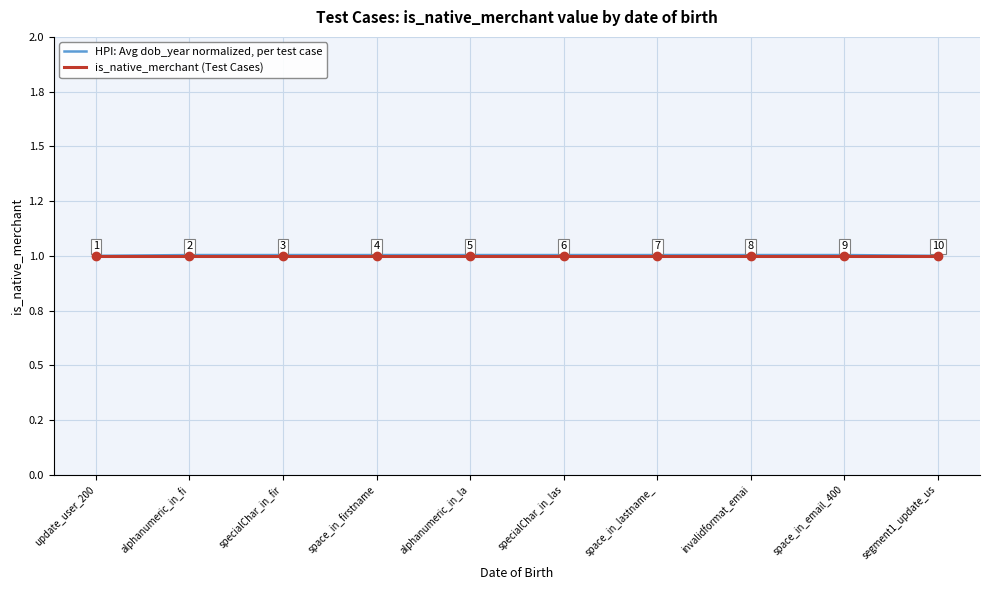

Which category has the lowest value in the HPI: Avg dob_year normalized, per test case series?

update_user_200